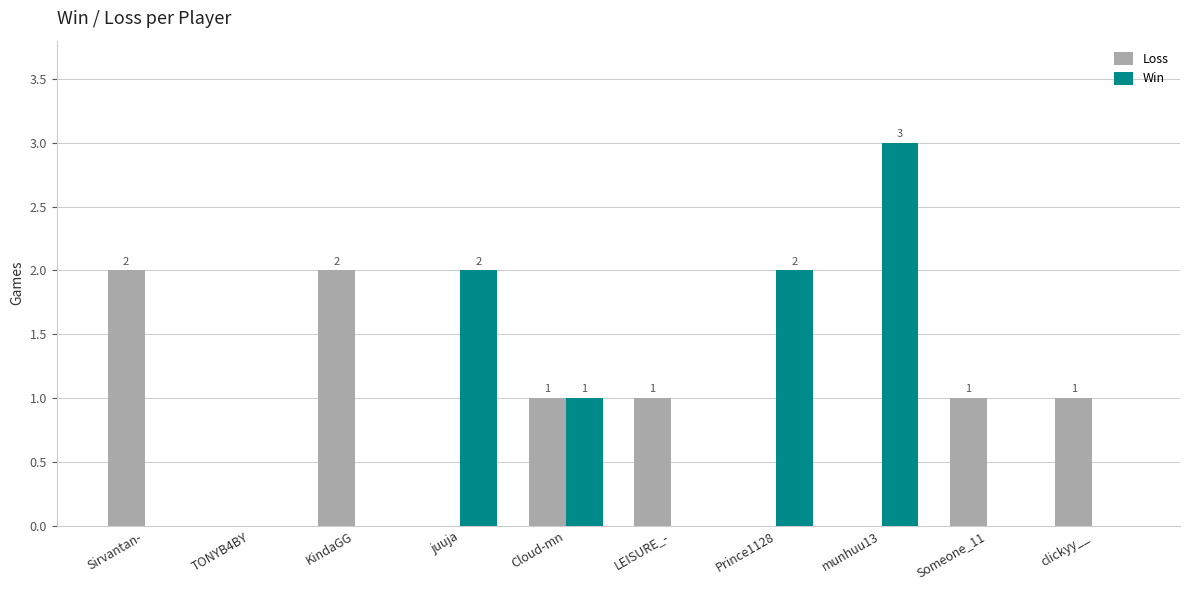

What is the sum of all Loss values?

8